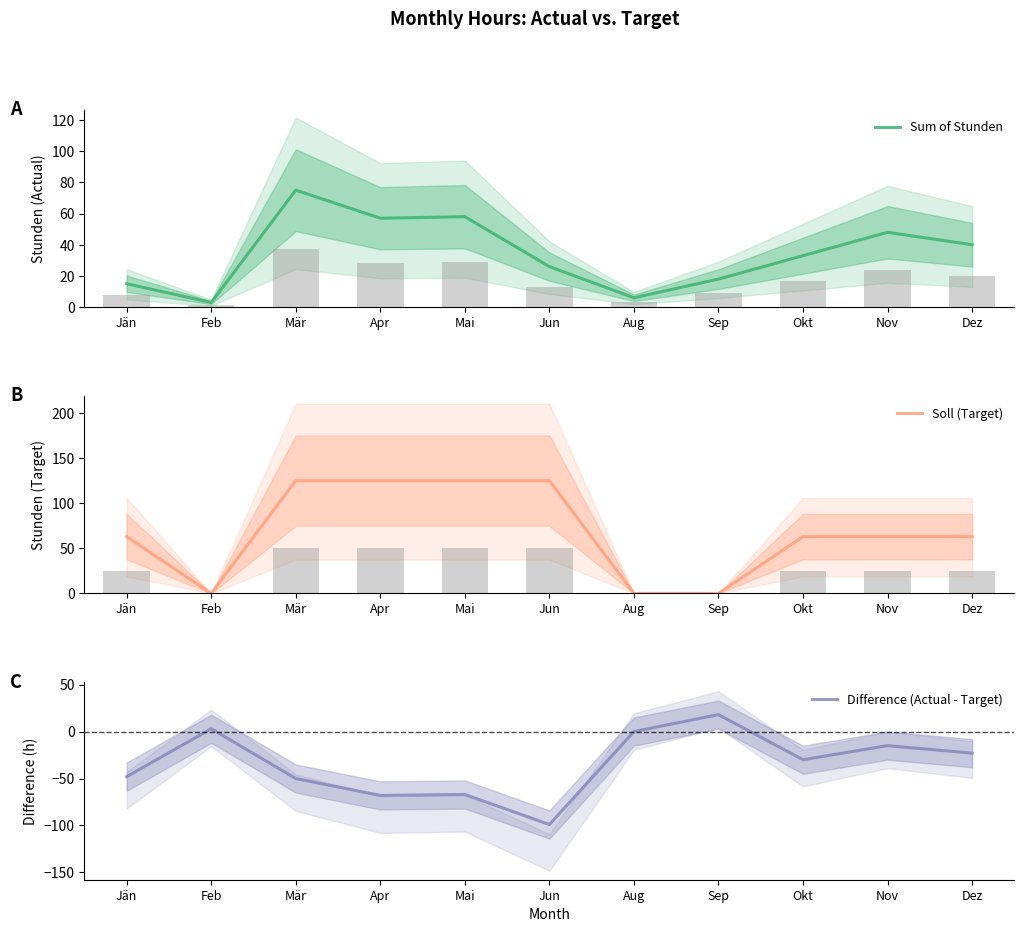

What is the sum of the Soll (Target) values at Apr and Nov?

188